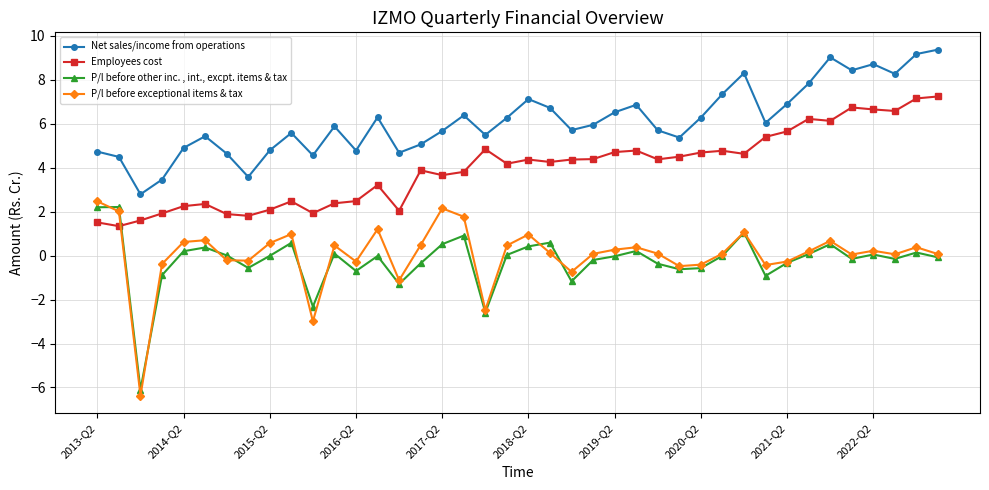

Rank the series by their maximum value, from highest to lowest.

Net sales/income from operations, Employees cost, P/l before exceptional items & tax, P/l before other inc. , int., excpt. items & tax